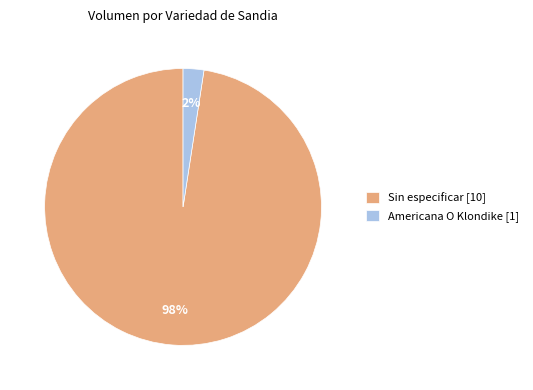

Is the sum of Sin especificar [10] and Americana O Klondike [1] greater than half?

Yes